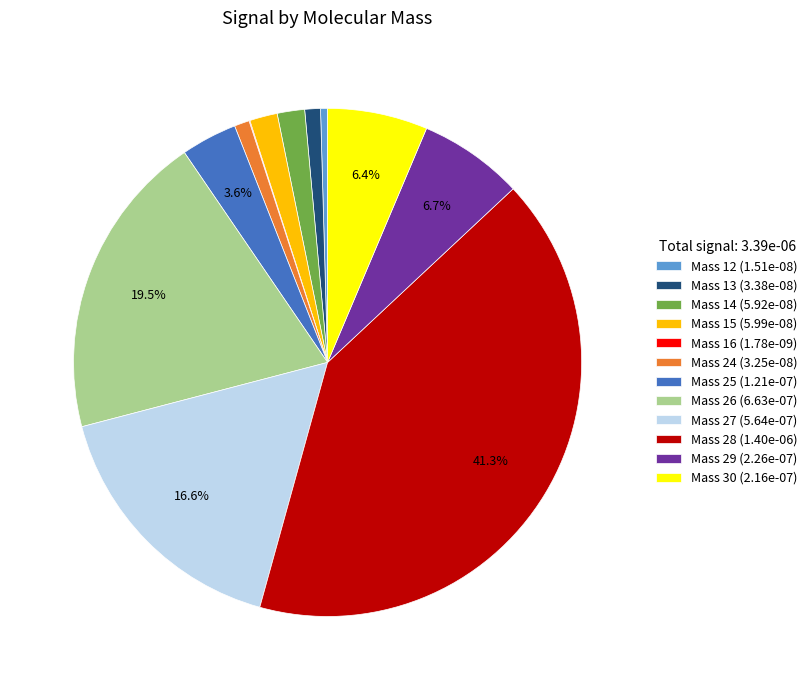

Does Mass 26 (6.63e-07) account for over 50% of the chart?

No